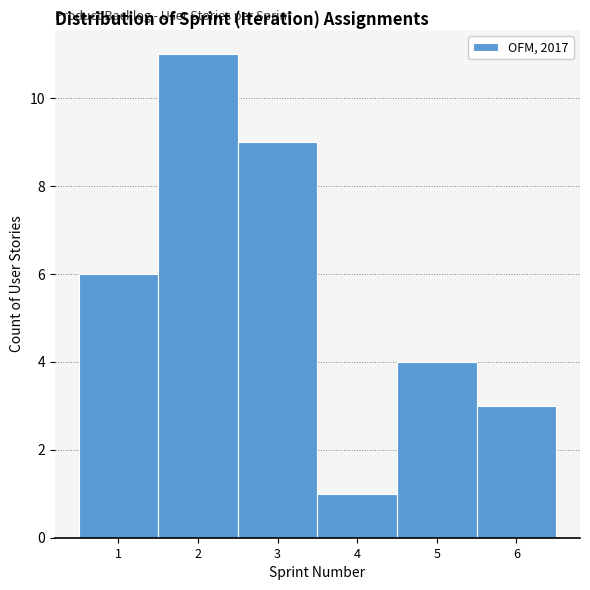

How tall is the bar that spans 1.5 to 2.5 on the x-axis? The values are not printed on the chart, so give them approximately, as read against the axis.

11